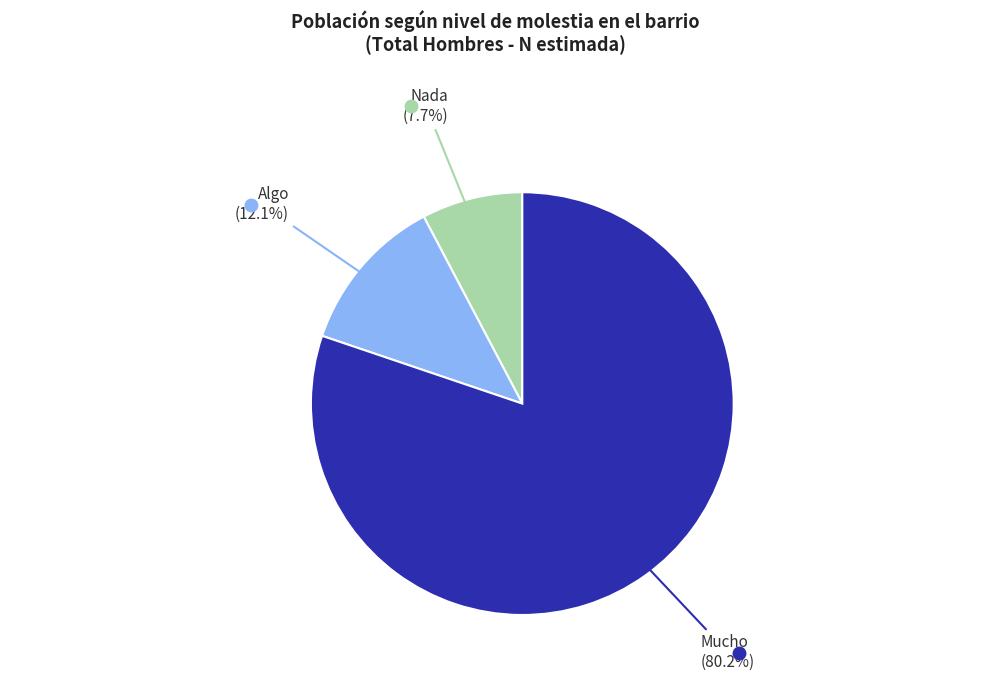

How many slices are in this pie chart?

3